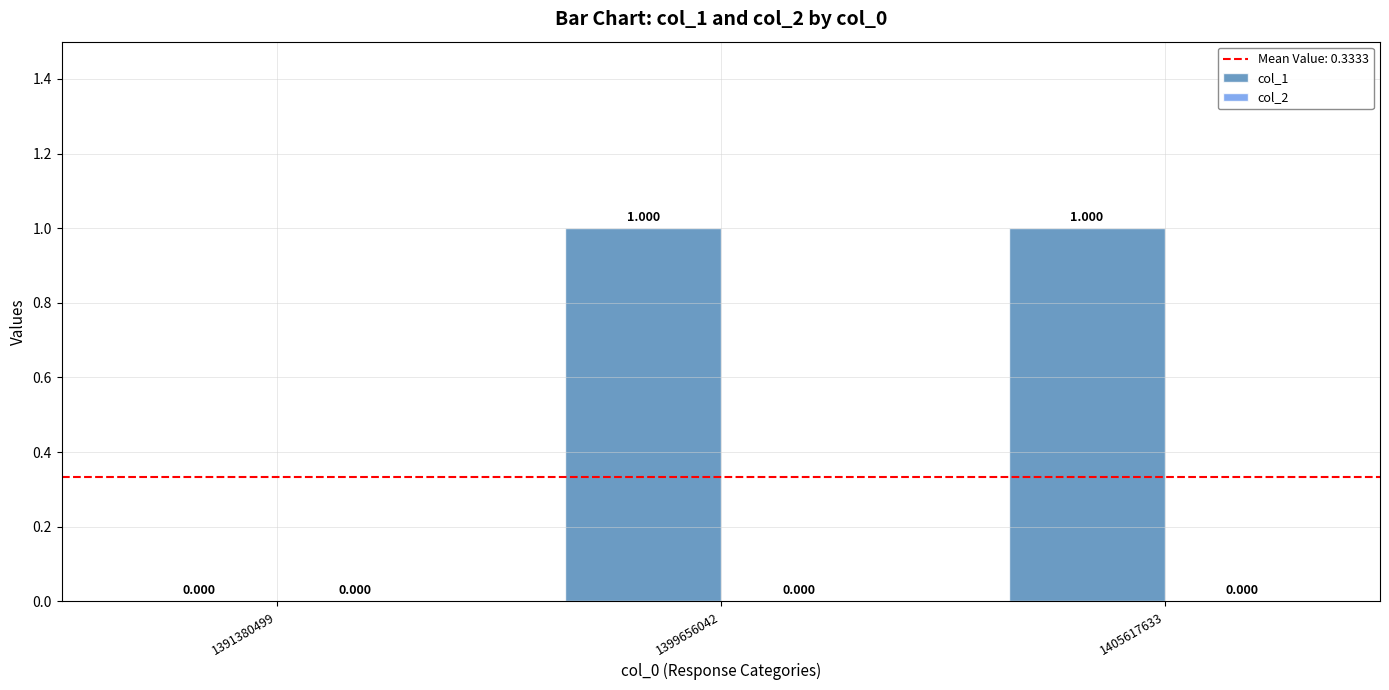

Are the bars horizontal?

No